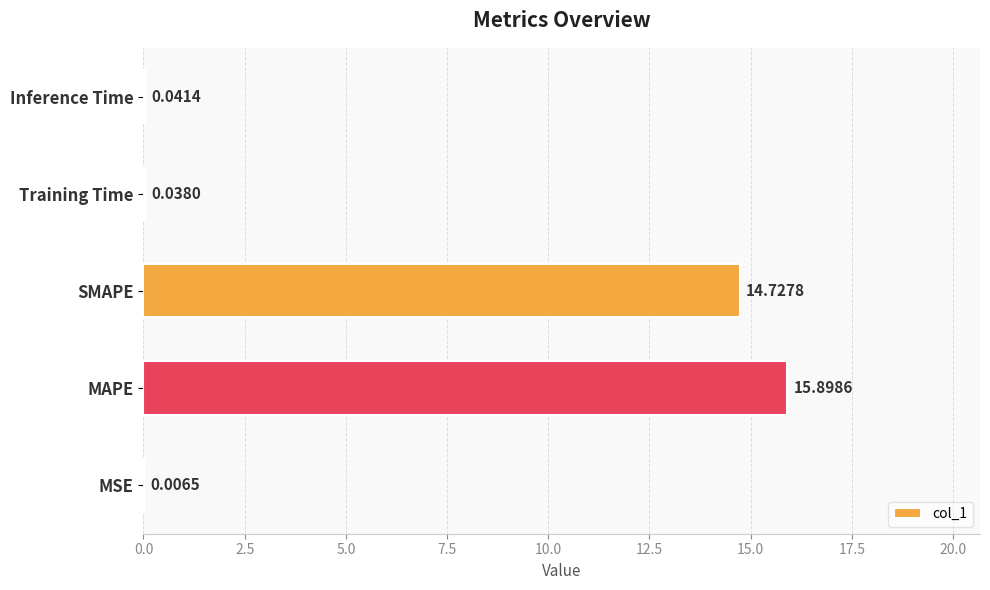

Between MAPE and Inference Time, which is larger?

MAPE